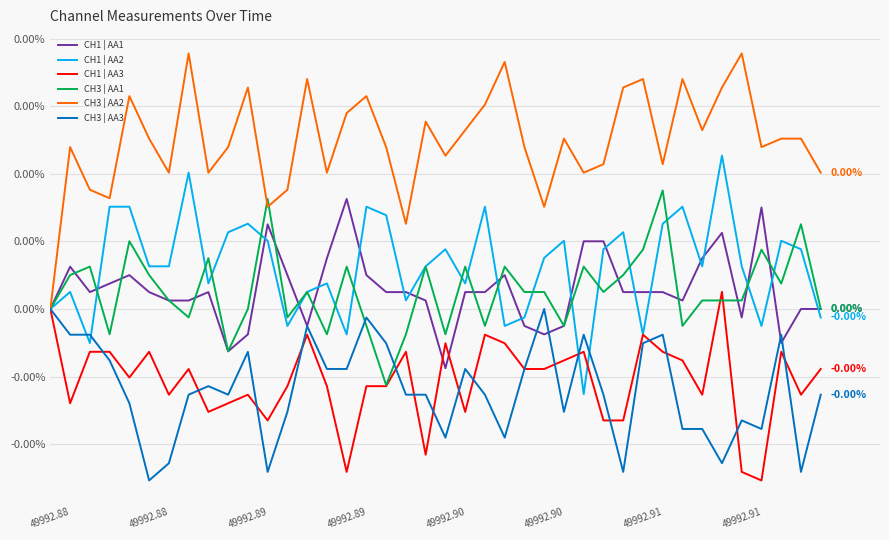

Which category has the lowest value in the CH1 | AA1 series?

49992.90